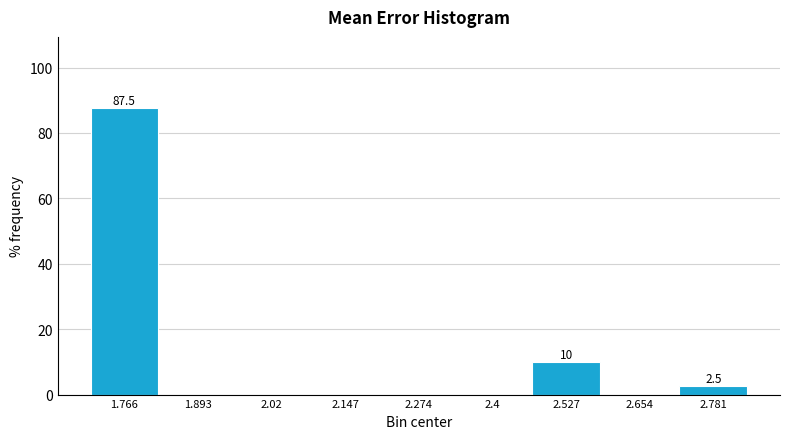

Over which range of the x-axis is the bar tallest?

1.70 to 1.82